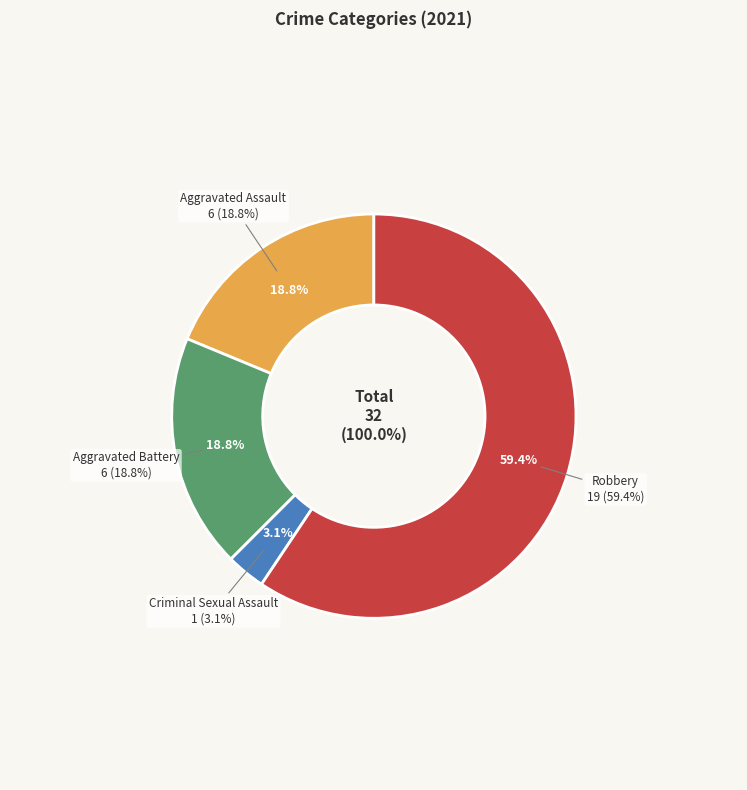

Rank the categories by value from highest to lowest.

Robbery, Aggravated Assault, Aggravated Battery, Criminal Sexual Assault